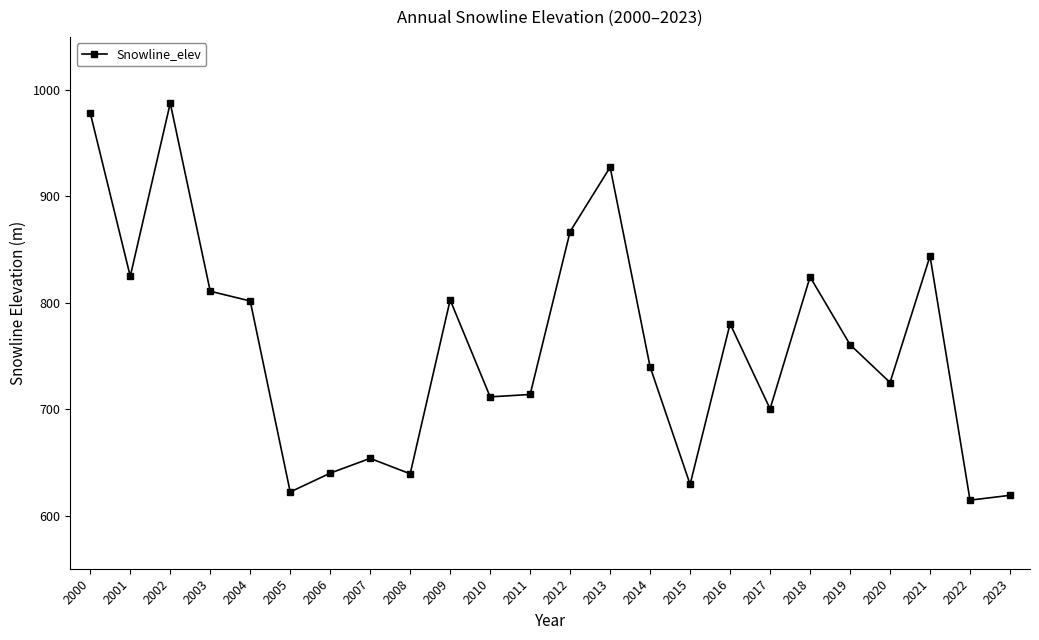

True or false: there are more than 1 points higher than both neighbors.

True